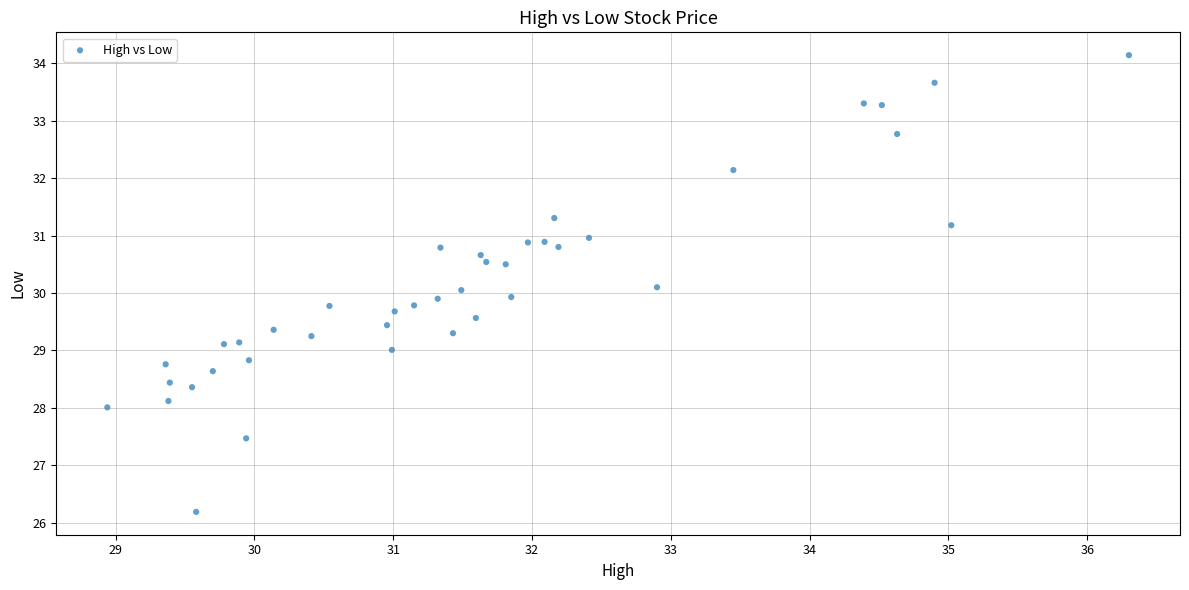

What is the range of Y values (max minus min)?

7.9